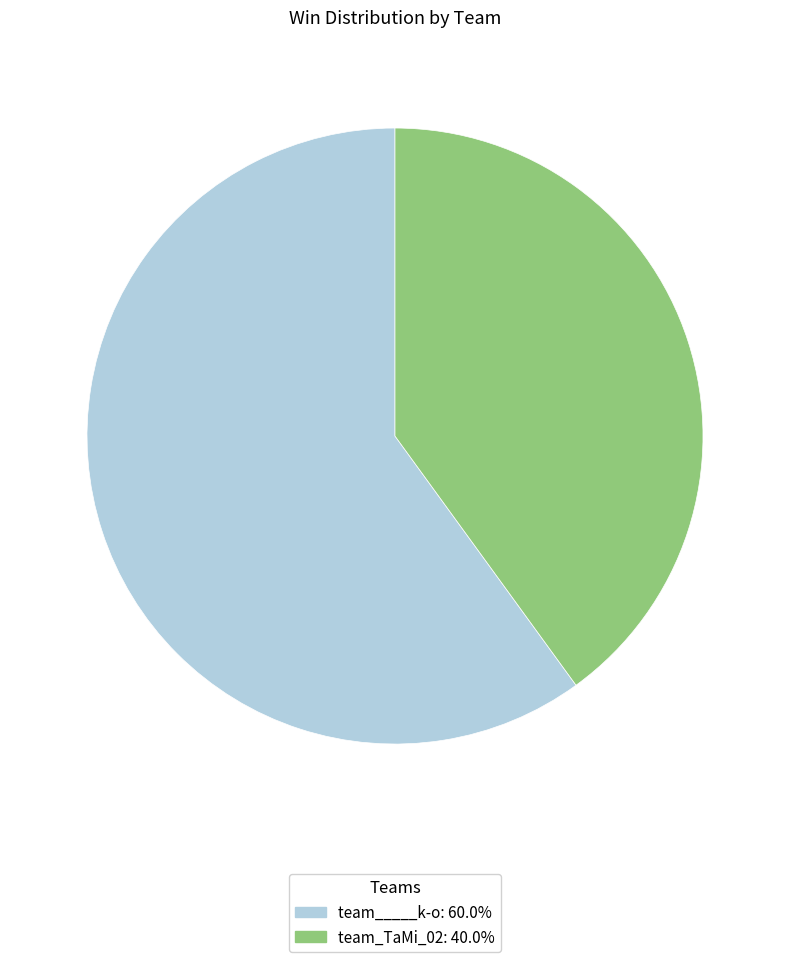

Rank the categories by value from highest to lowest.

team_____k-o, team_TaMi_02